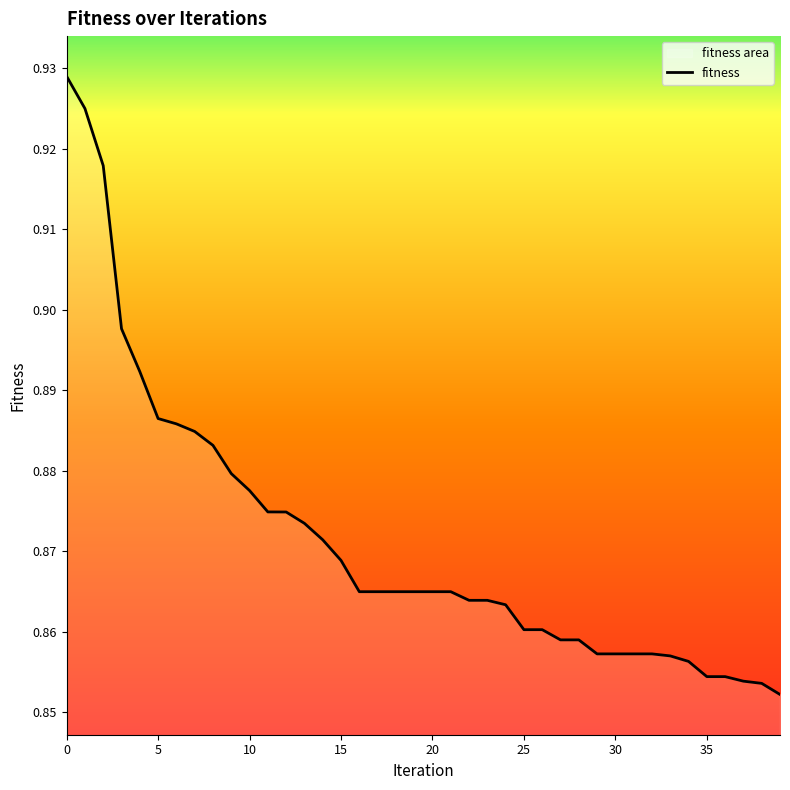

Reading left to right, transcribe all the data shown in this chart.

0.9	0.9	0.9	0.9	0.9	0.9	0.9	0.9	0.9	0.9	0.9	0.9	0.9	0.9	0.9	0.9	0.9	0.9	0.9	0.9	0.9	0.9	0.9	0.9	0.9	0.9	0.9	0.9	0.9	0.9	0.9	0.9	0.9	0.9	0.9	0.9	0.9	0.9	0.9	0.9